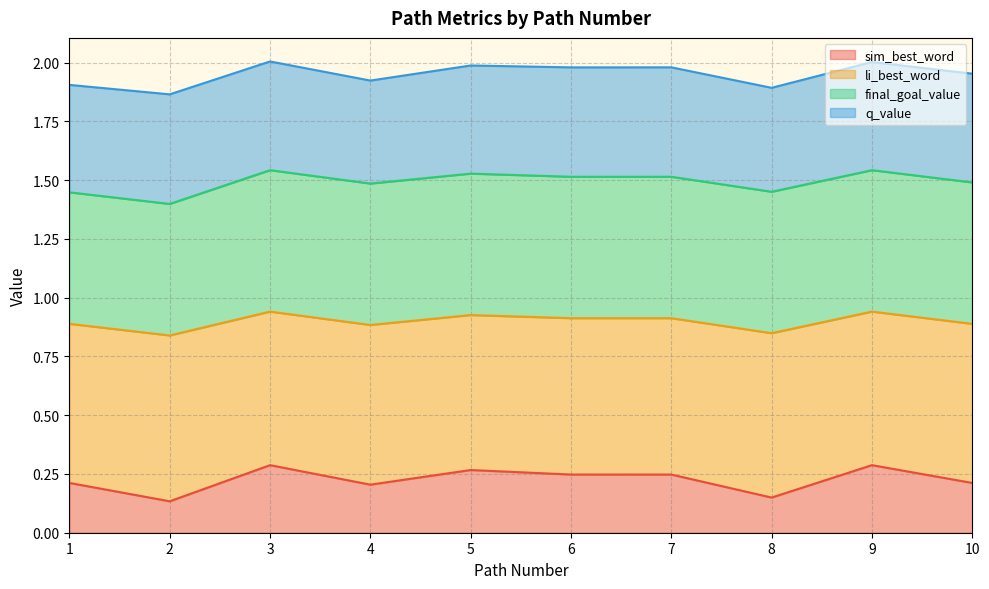

True or false: li_best_word and sim_best_word cross at least once.

False